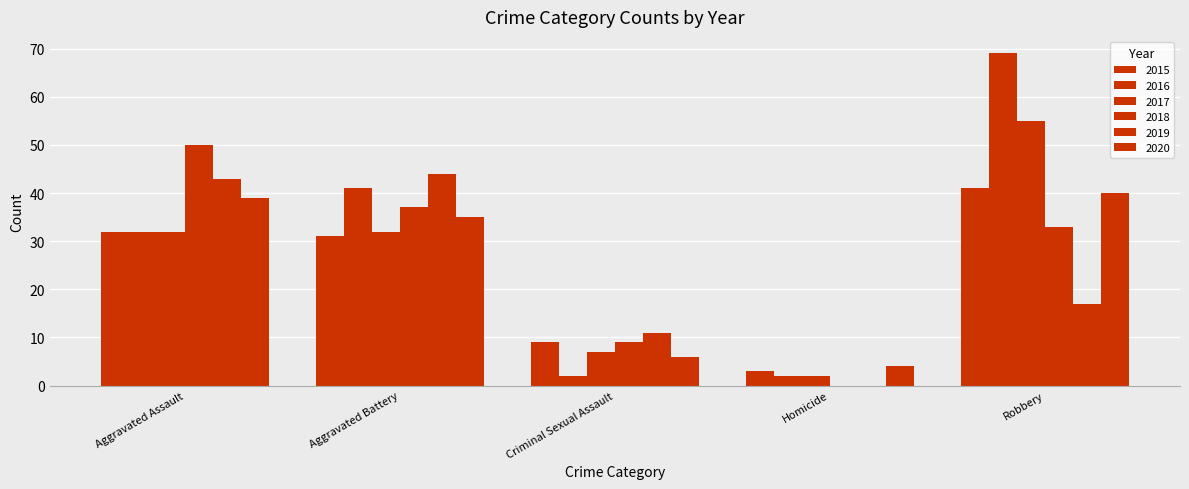

Reading left to right, extract all data points from this chart.

2015: Aggravated Assault=32	Aggravated Battery=31	Criminal Sexual Assault=9	Homicide=3	Robbery=41
2016: Aggravated Assault=32	Aggravated Battery=41	Criminal Sexual Assault=2	Homicide=2	Robbery=69
2017: Aggravated Assault=32	Aggravated Battery=32	Criminal Sexual Assault=7	Homicide=2	Robbery=55
2018: Aggravated Assault=50	Aggravated Battery=37	Criminal Sexual Assault=9	Homicide=0	Robbery=33
2019: Aggravated Assault=43	Aggravated Battery=44	Criminal Sexual Assault=11	Homicide=0	Robbery=17
2020: Aggravated Assault=39	Aggravated Battery=35	Criminal Sexual Assault=6	Homicide=4	Robbery=40